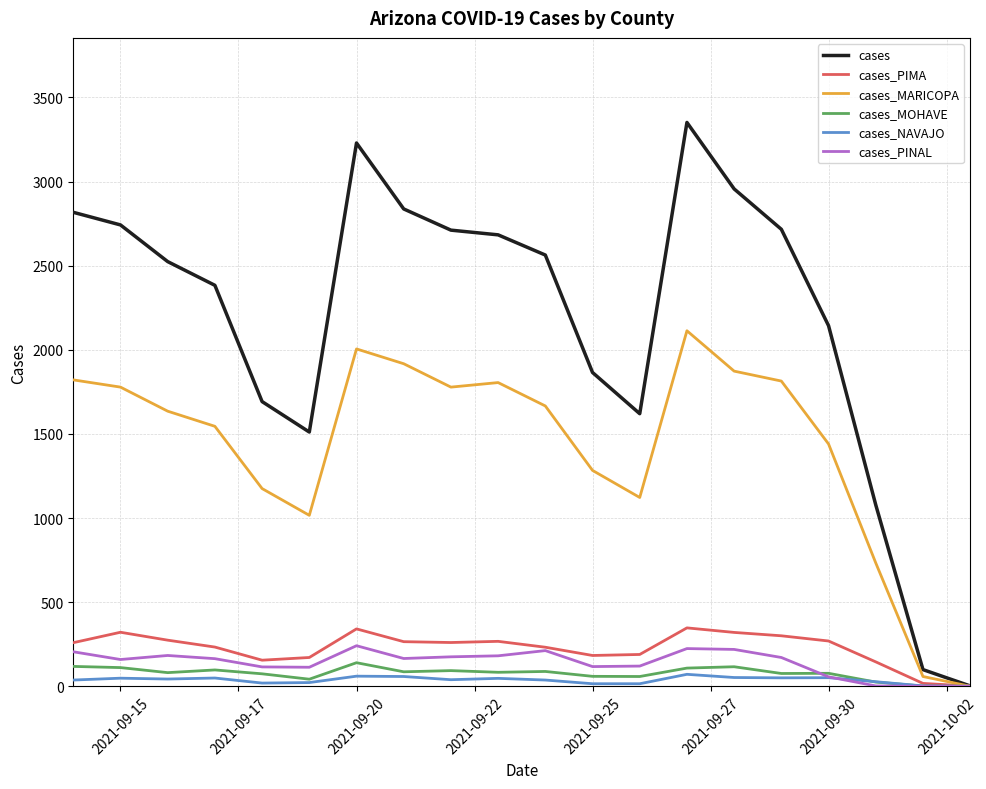

Is this an area chart (filled region under the line)?

No